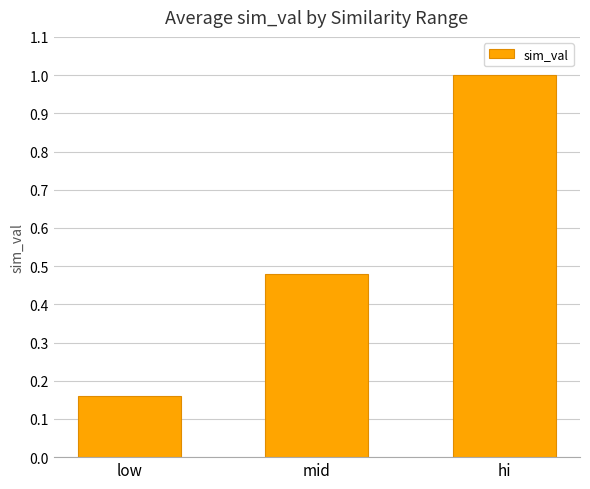

What is the value of the 3rd bar from the left?

1.0